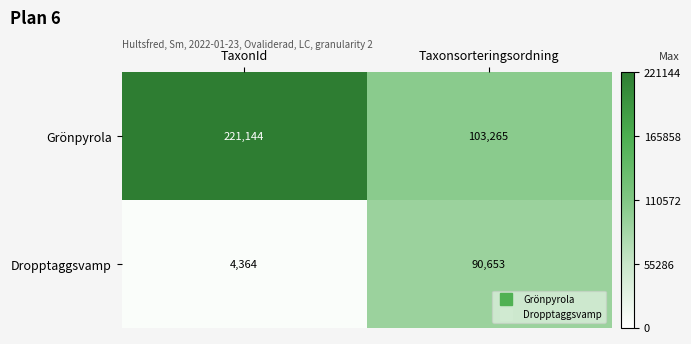

At TaxonId, list the series in order from smallest to largest.

Dropptaggsvamp, Grönpyrola